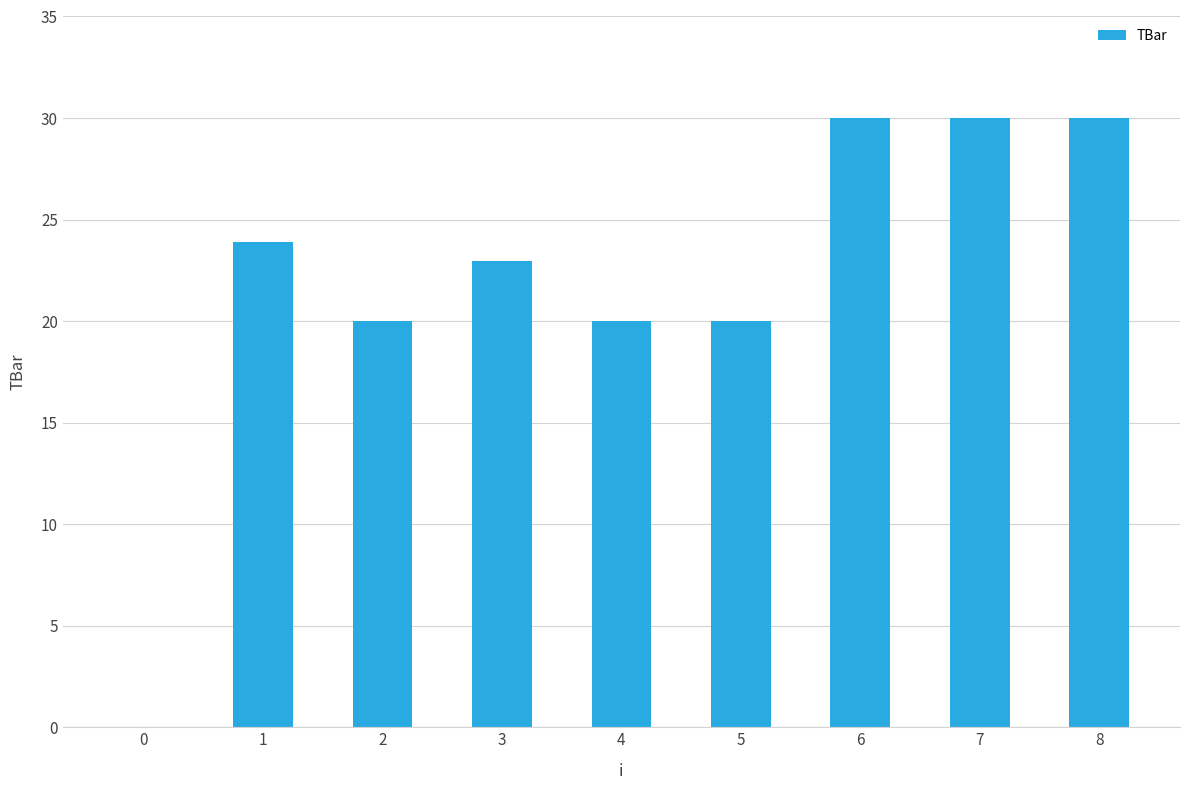

Where does the data first go above 22?

1